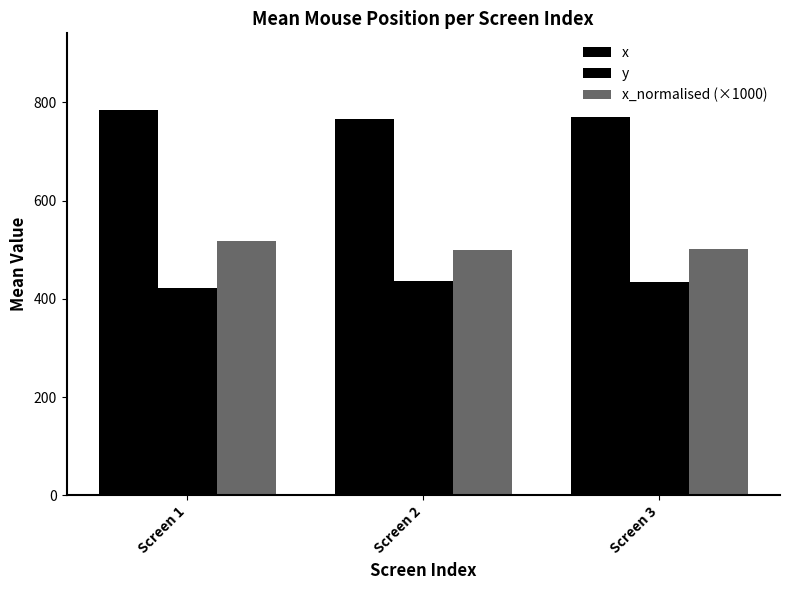

How many data points in x_normalised (×1000) are less than 501?

1